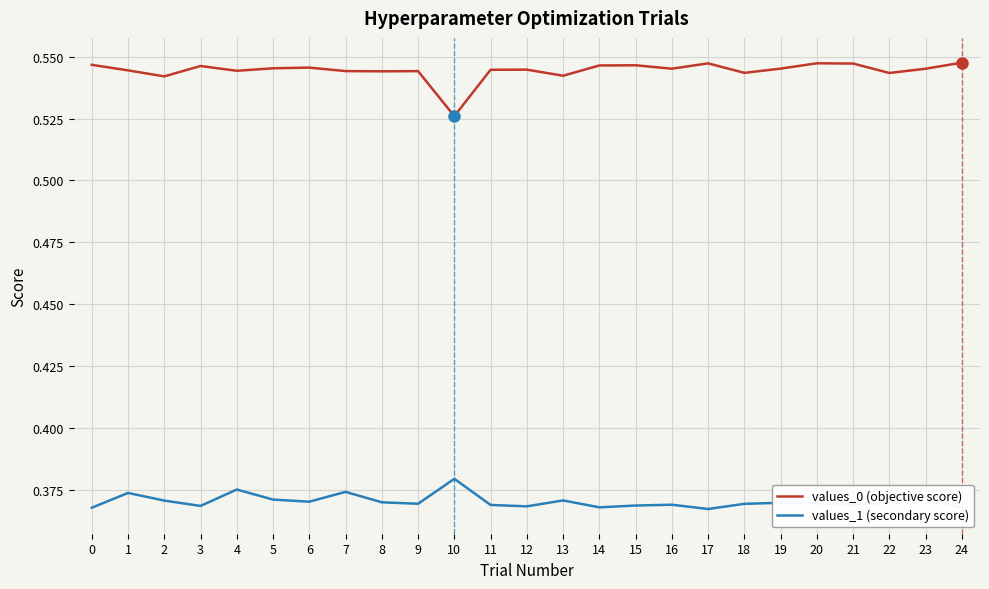

List the series in order of their overall mean, highest first.

values_0 (objective score), values_1 (secondary score)